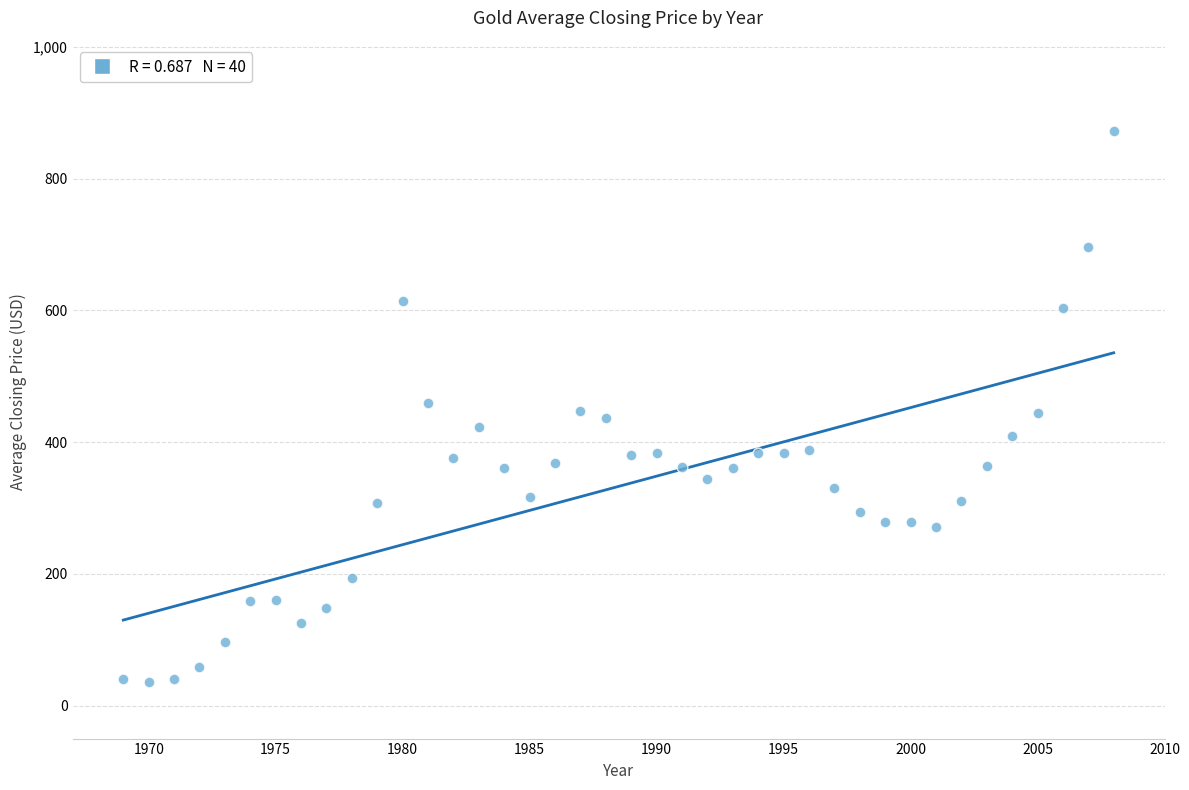

What is the range of X values (max minus min)?

39.0